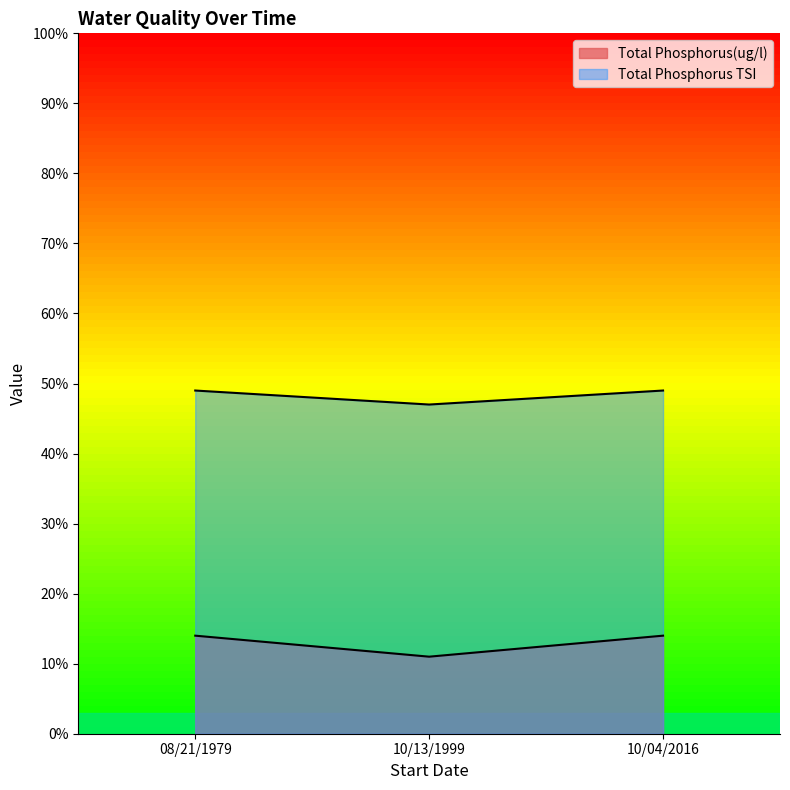

What is the spread (max minus min) of values at 08/21/1979?

35